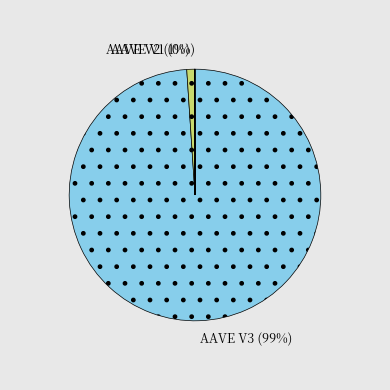

The AAVE V2 slice represents 1% of the pie. True or false?

True